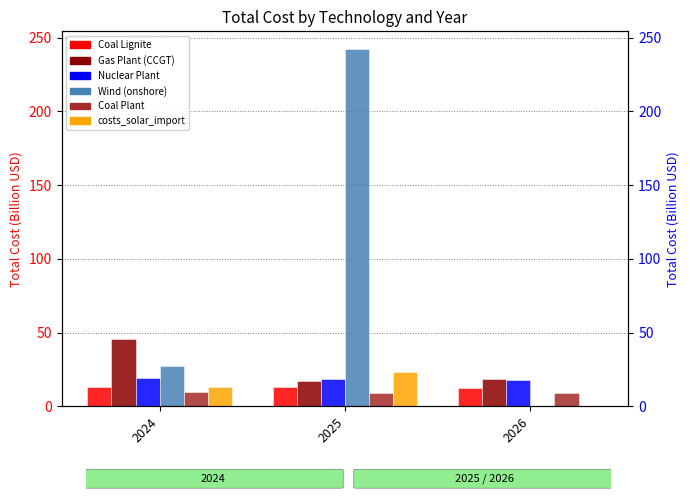

Reading left to right, extract all data points from this chart.

Coal Lignite: 2024=13.3	2025=12.9	2026=12.5
Gas Plant (CCGT): 2024=45.7	2025=17.2	2026=18.7
Nuclear Plant: 2024=18.9	2025=18.3	2026=17.8
Wind (onshore): 2024=27.6	2025=242.1	2026=0.0
Coal Plant: 2024=9.6	2025=9.3	2026=9.1
costs_solar_import: 2024=13.3	2025=22.9	2026=0.0